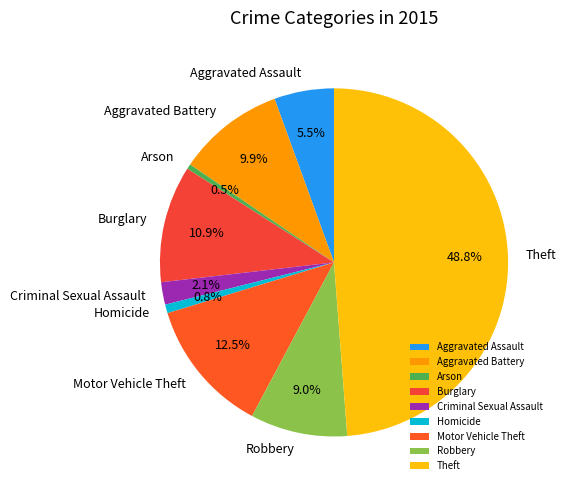

Is it true that Homicide is 1% of the pie?

True